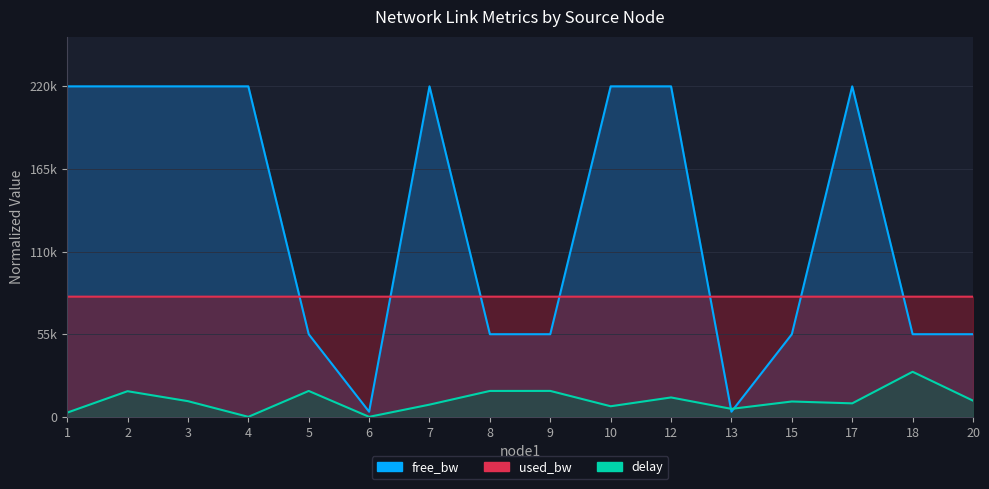

Rank the categories by used_bw value from highest to lowest.

13, 1, 3, 5, 8, 6, 10, 18, 2, 4, 7, 9, 15, 17, 12, 20